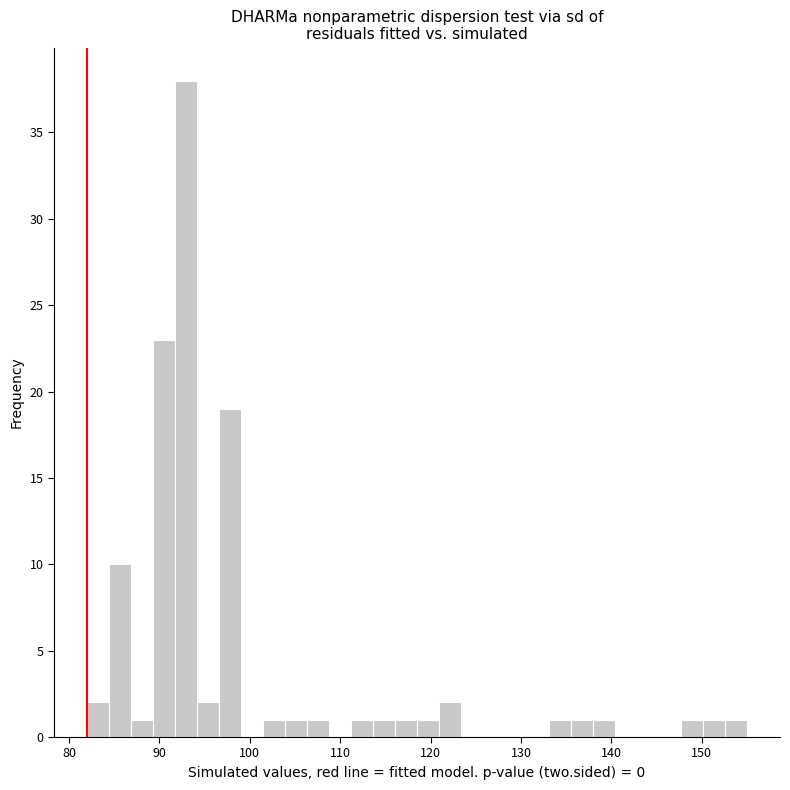

Read against the x-axis, roughly where is the centre of the tallest bar?

93